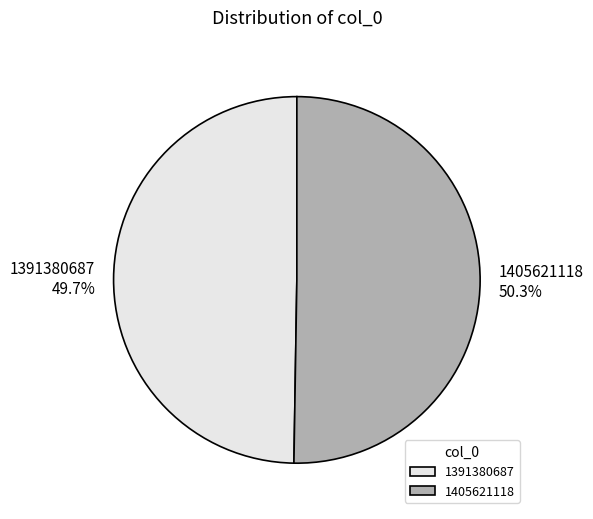

To the nearest percent, what is the average slice percentage?

50%